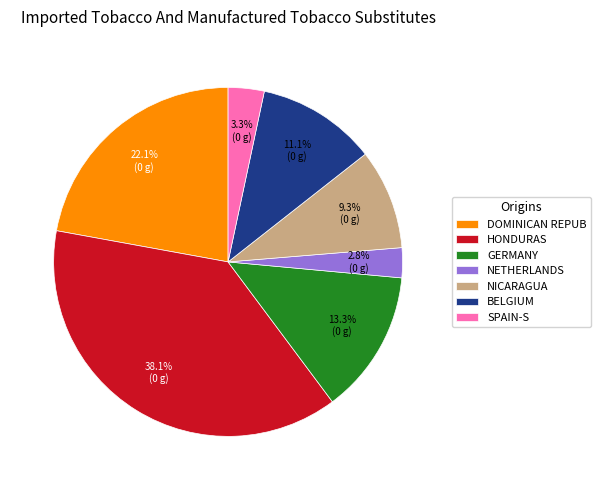

What is the largest slice in the pie chart?

HONDURAS